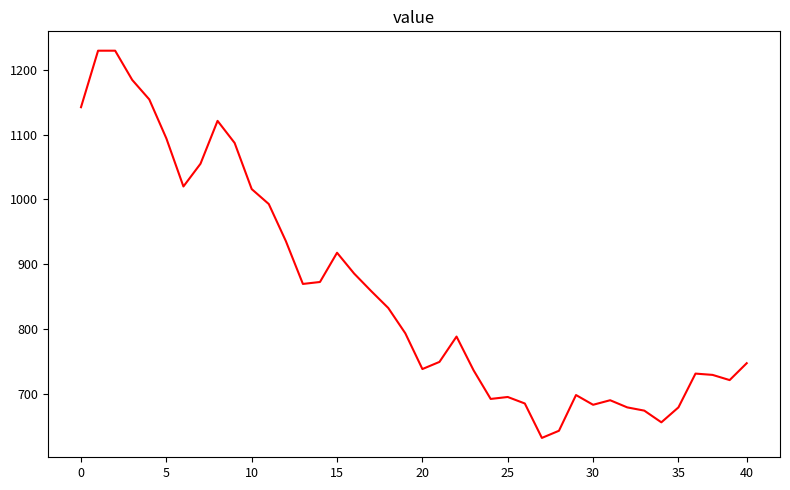

What is the smallest value displayed?

633